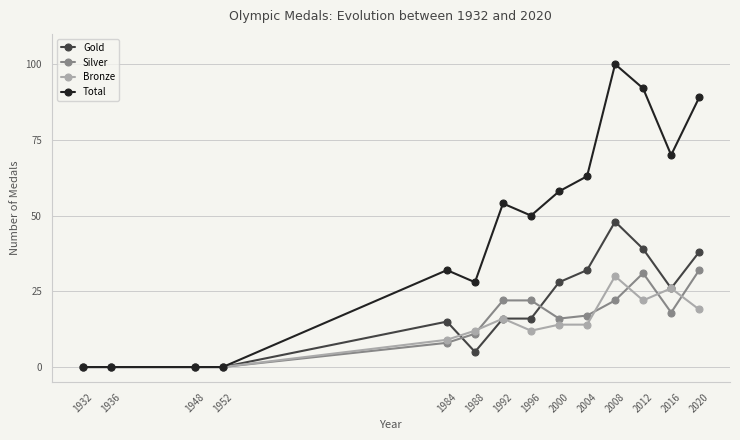

Reading left to right, extract all data points from this chart.

Gold: 1932=0	1936=0	1948=0	1952=0	1984=15	1988=5	1992=16	1996=16	2000=28	2004=32	2008=48	2012=39	2016=26	2020=38
Silver: 1932=0	1936=0	1948=0	1952=0	1984=8	1988=11	1992=22	1996=22	2000=16	2004=17	2008=22	2012=31	2016=18	2020=32
Bronze: 1932=0	1936=0	1948=0	1952=0	1984=9	1988=12	1992=16	1996=12	2000=14	2004=14	2008=30	2012=22	2016=26	2020=19
Total: 1932=0	1936=0	1948=0	1952=0	1984=32	1988=28	1992=54	1996=50	2000=58	2004=63	2008=100	2012=92	2016=70	2020=89